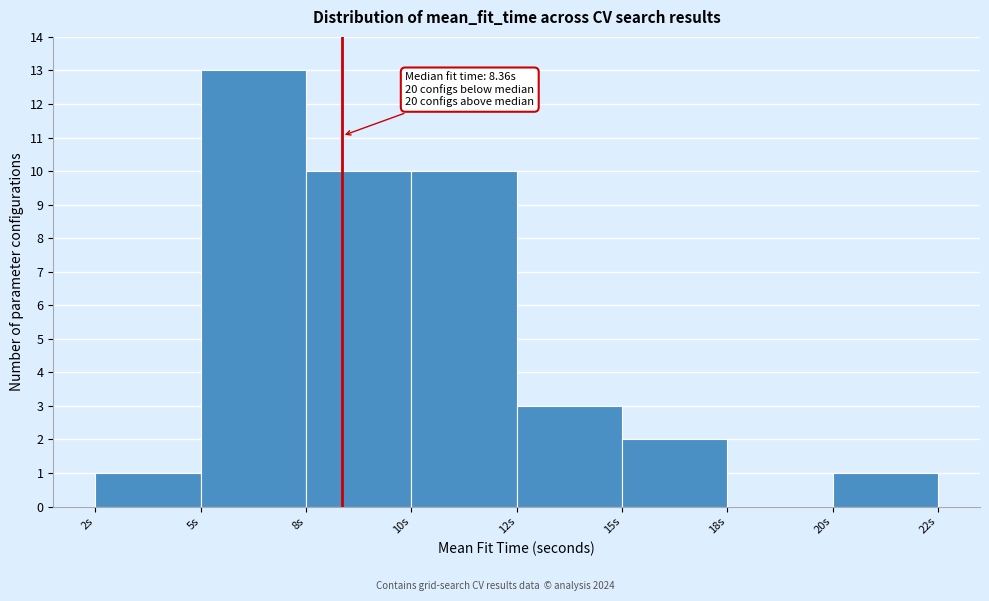

Reading left to right, what are all the values shown in this chart?

2s=1	5s=13	8s=10	10s=10	12s=3	15s=2	18s=0	20s=1